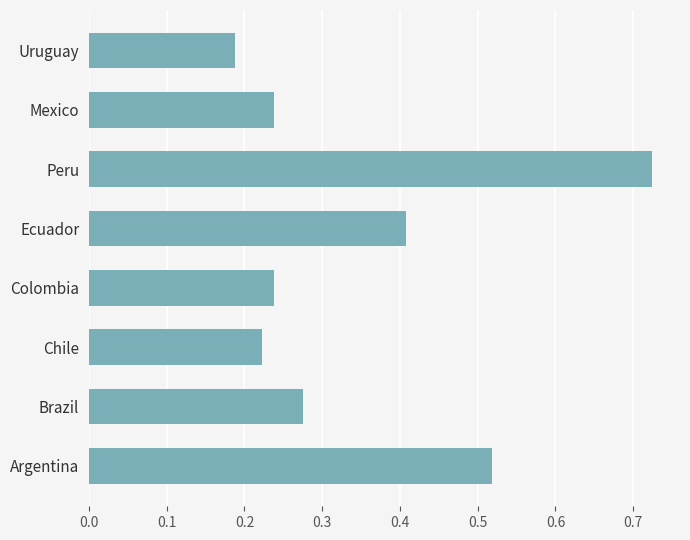

How many values are between 0 and 1?

8